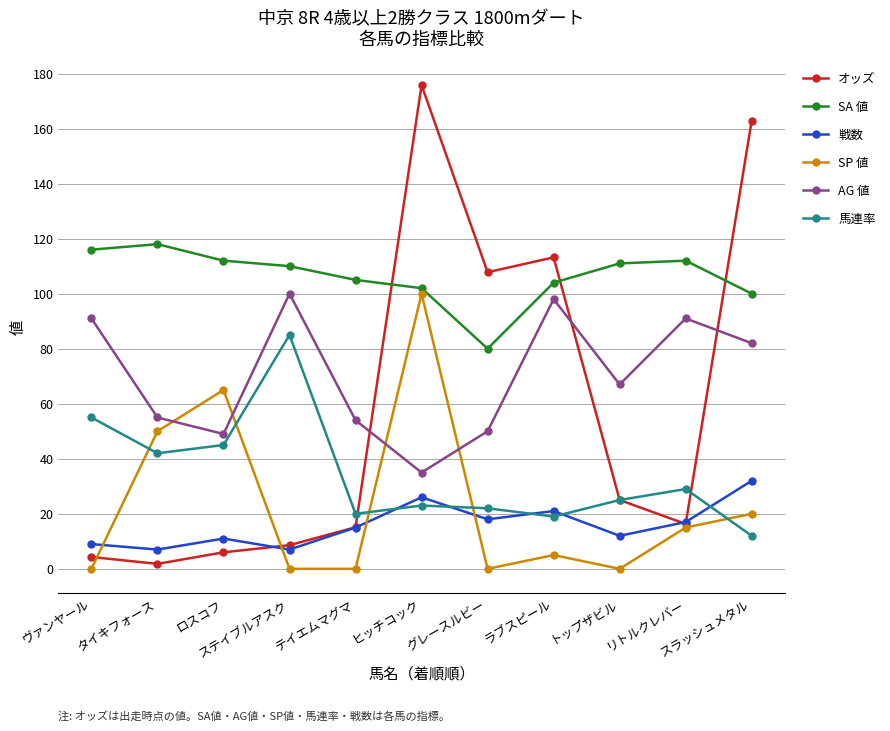

Reading left to right, list all the values displayed in this chart.

オッズ: 4.3	1.8	6.0	8.6	15.1	175.8	107.8	113.2	25.0	16.3	162.9
SA 値: 116.0	118.0	112.0	110.0	105.0	102.0	80.0	104.0	111.0	112.0	100.0
戦数: 9.0	7.0	11.0	7.0	15.0	26.0	18.0	21.0	12.0	17.0	32.0
SP 値: 0.0	50.0	65.0	0.0	0.0	100.0	0.0	5.0	0.0	15.0	20.0
AG 値: 91.0	55.0	49.0	100.0	54.0	35.0	50.0	98.0	67.0	91.0	82.0
馬連率: 55.0	42.0	45.0	85.0	20.0	23.0	22.0	19.0	25.0	29.0	12.0